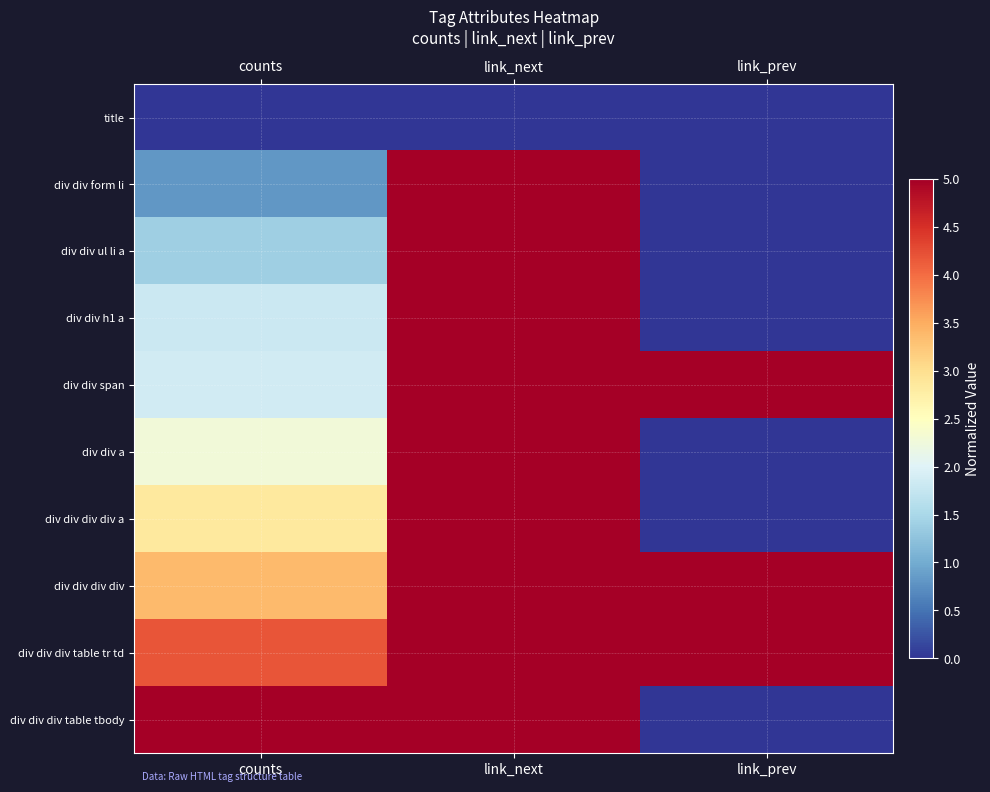

At how many categories does at least one series exceed 3?

3